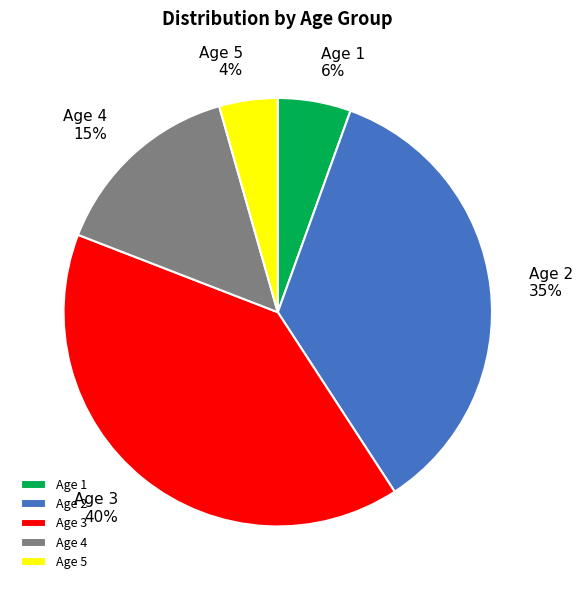

Between Age 5 and Age 4, which is larger?

Age 4